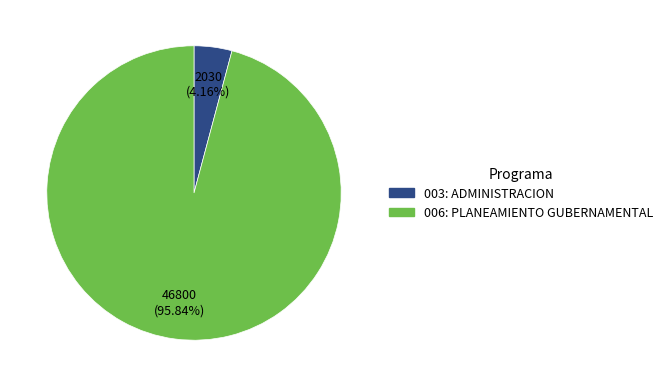

Combined, do 003: ADMINISTRACION and 006: PLANEAMIENTO GUBERNAMENTAL account for over 50%?

Yes